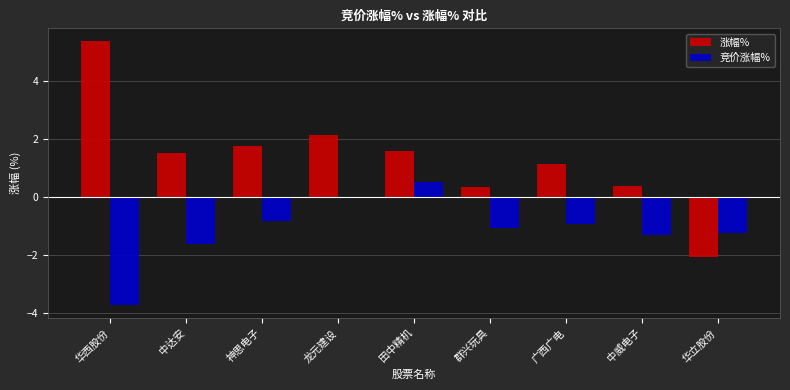

Between 广西广电 and 中威电子, which series saw the biggest shift?

涨幅%